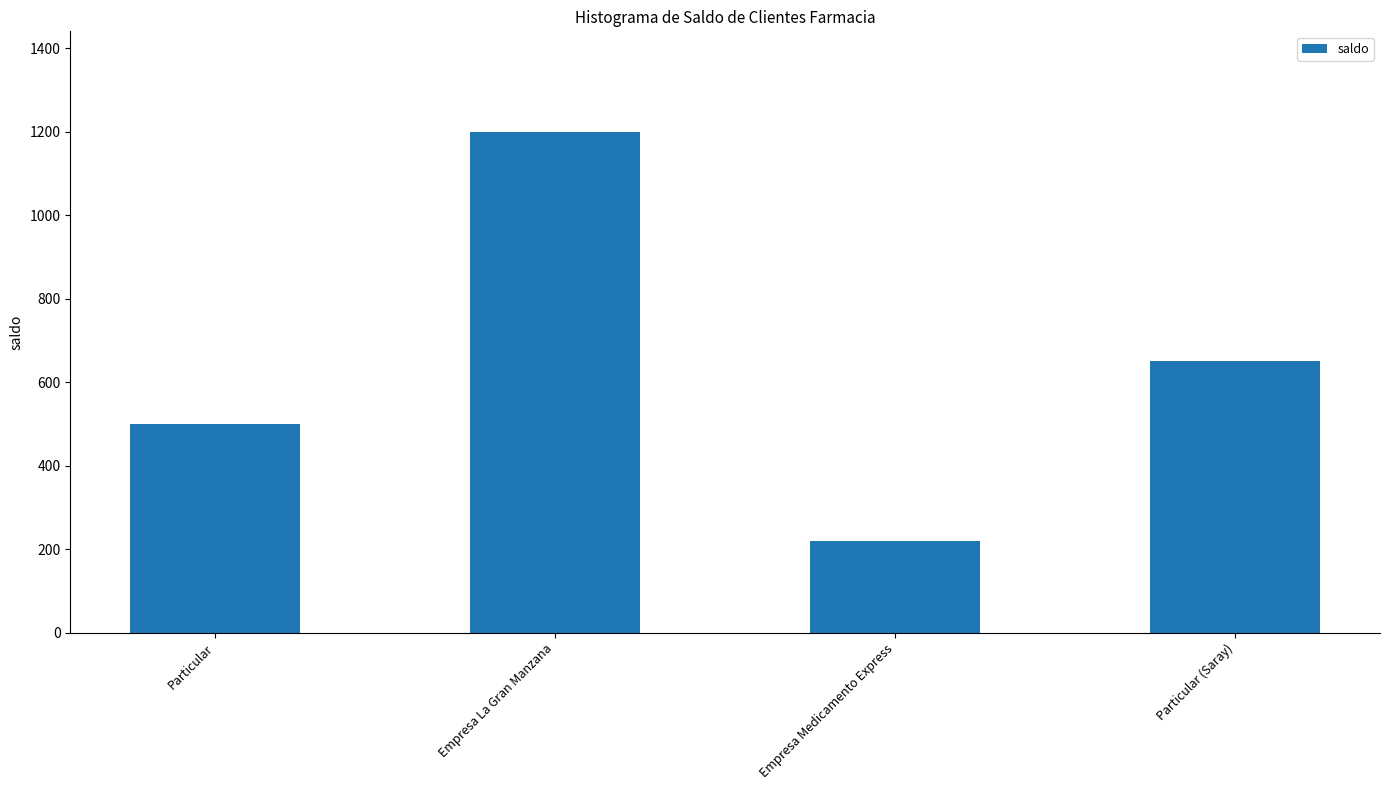

Which label corresponds to the largest value in the chart?

Empresa La Gran Manzana